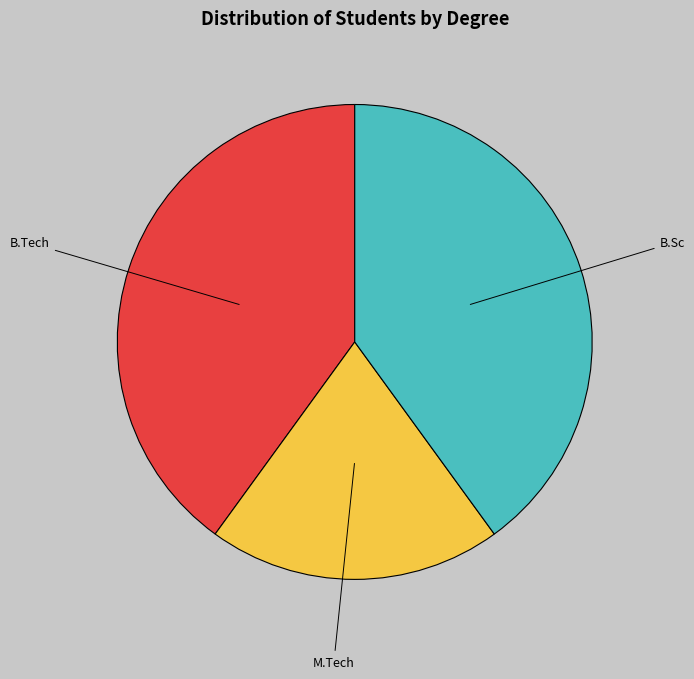

Is there any slice that represents more than half of the pie?

No